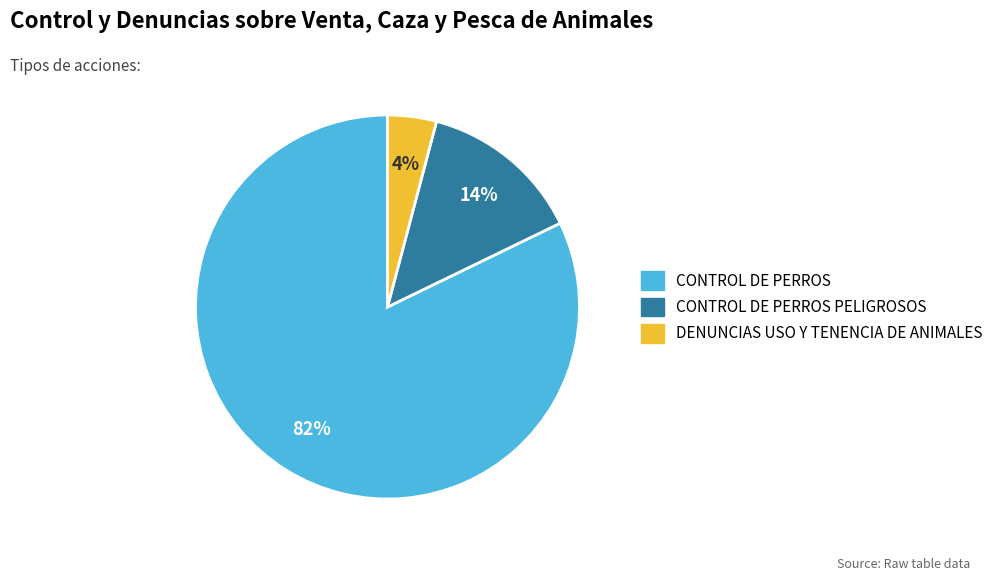

Is there any slice that represents more than half of the pie?

Yes